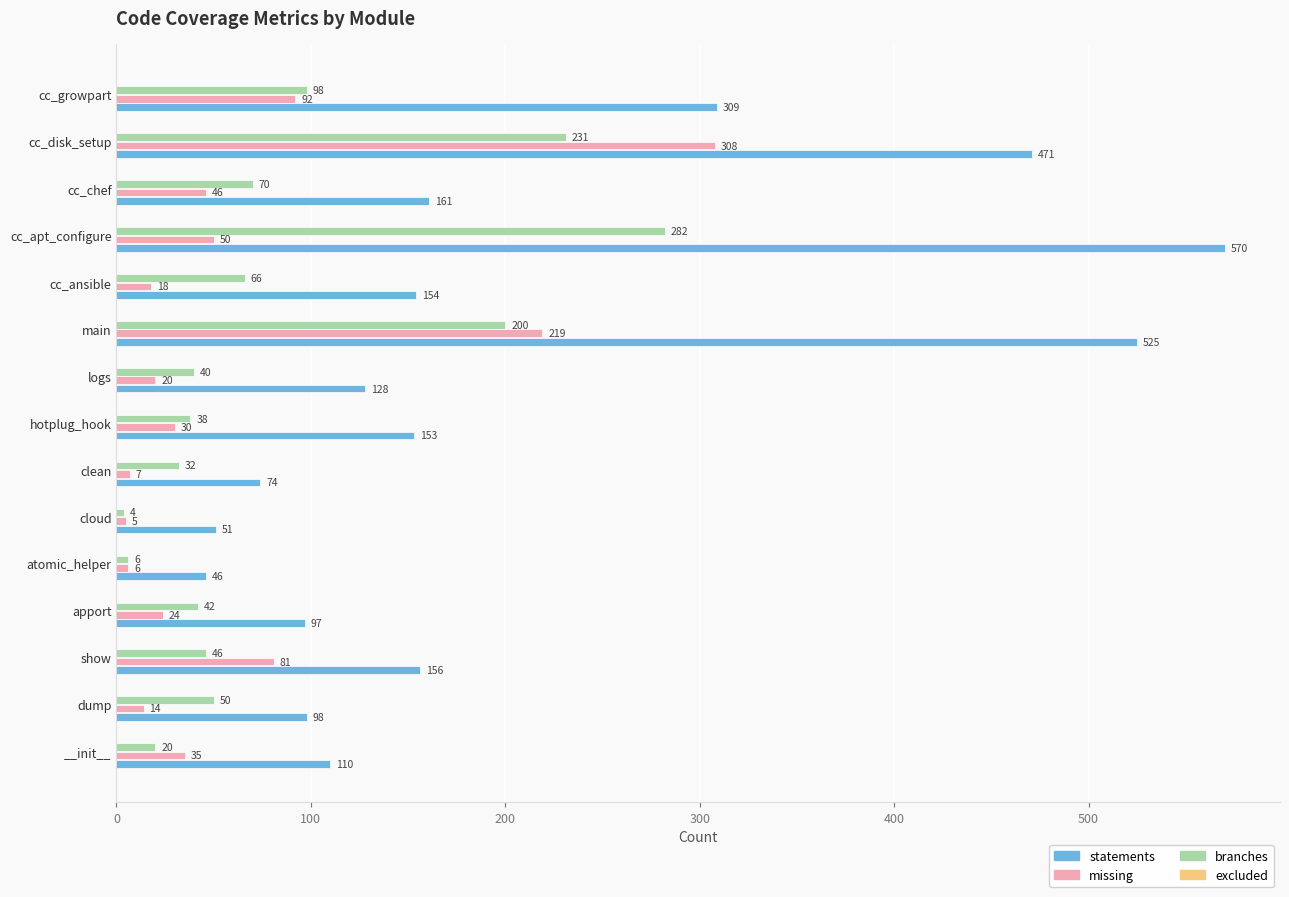

Which category has the highest value in the statements series?

cc_apt_configure